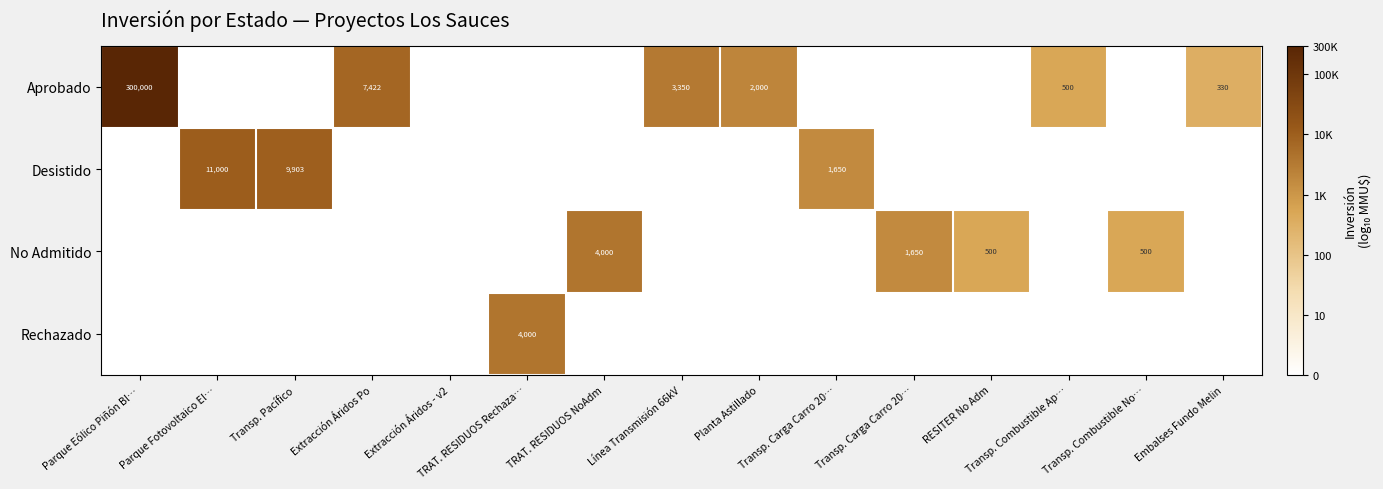

True or false: No Admitido has a value of 2.1 at Extracción Áridos Po.

False